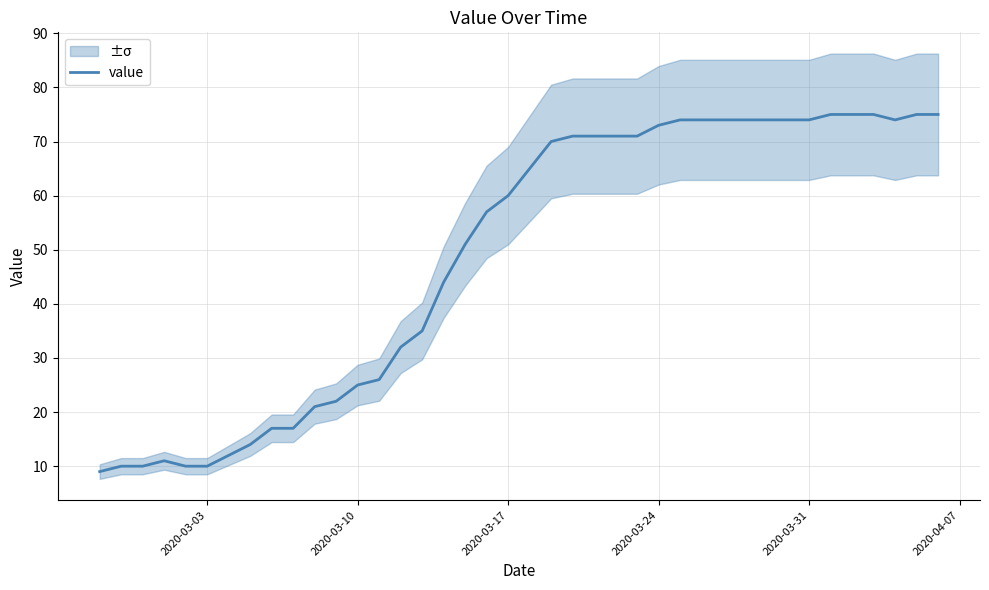

What is the smallest value displayed?

9